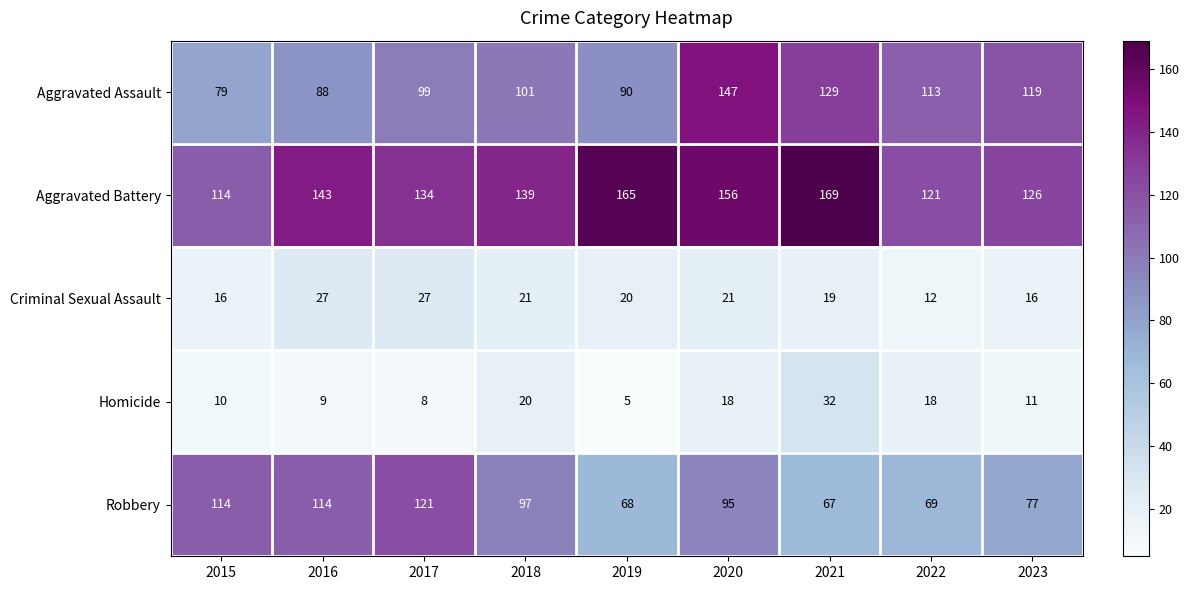

Rank the categories by Aggravated Assault value from highest to lowest.

2020, 2021, 2023, 2022, 2018, 2017, 2019, 2016, 2015